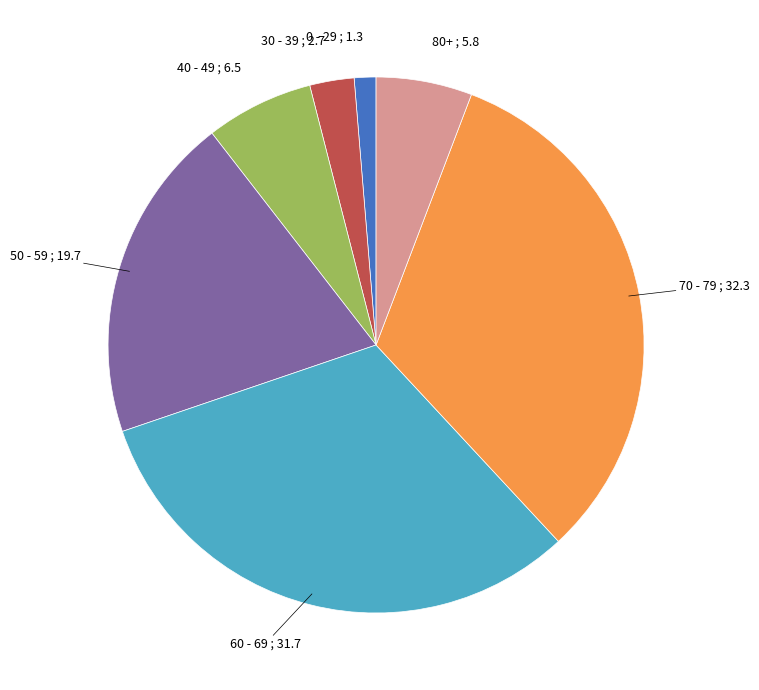

Is there any slice that represents more than half of the pie?

No